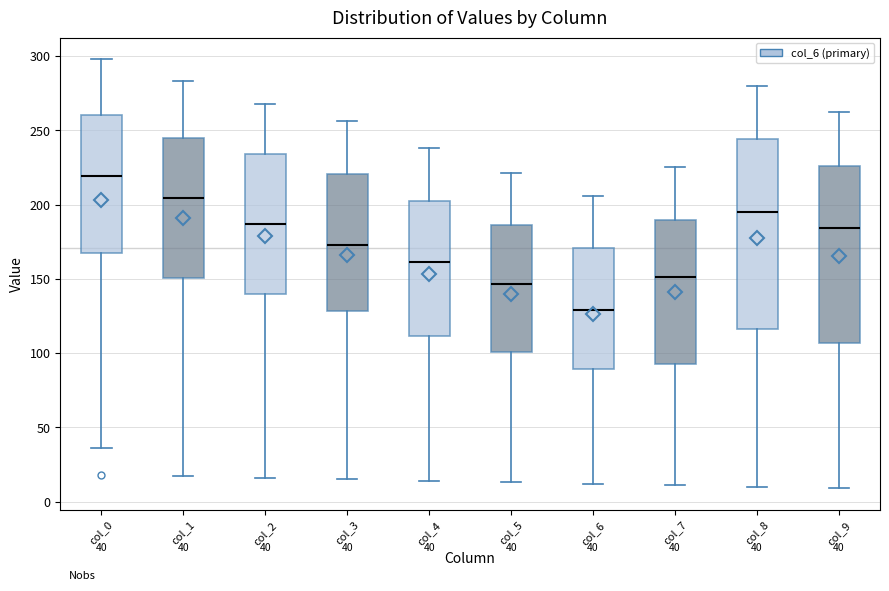

Which box's median line is the lowest?

col_6